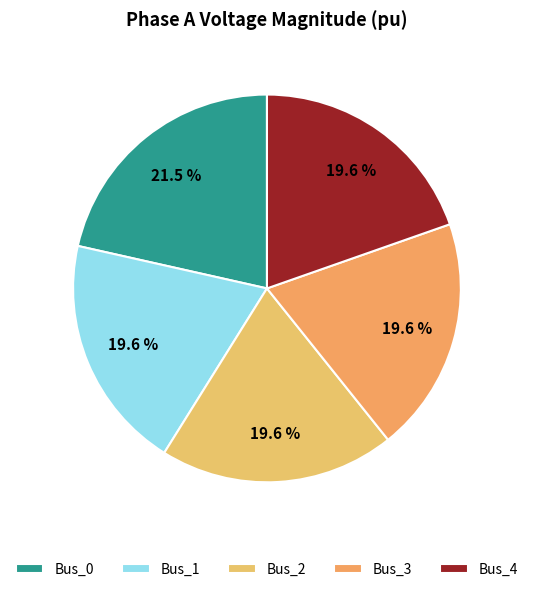

Is Bus_1 the majority of the pie?

No